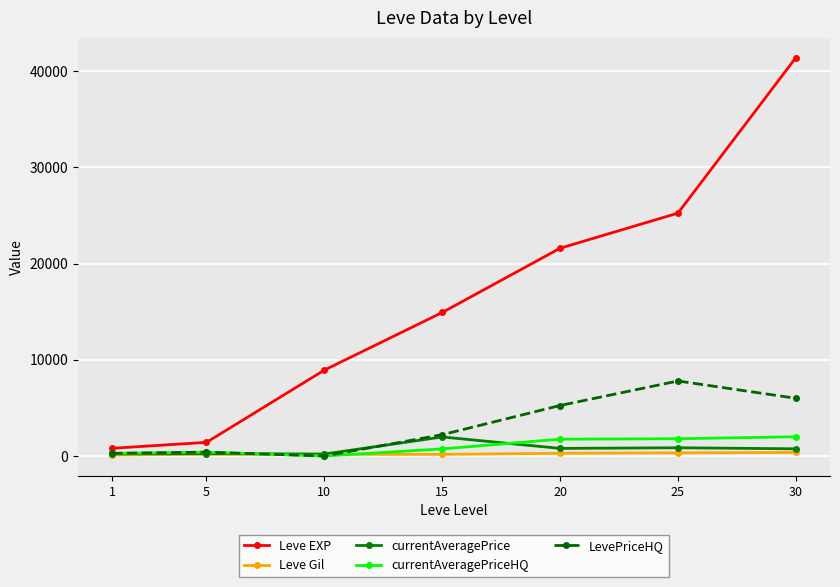

True or false: Leve EXP has more than 2 points higher than both neighbors.

False